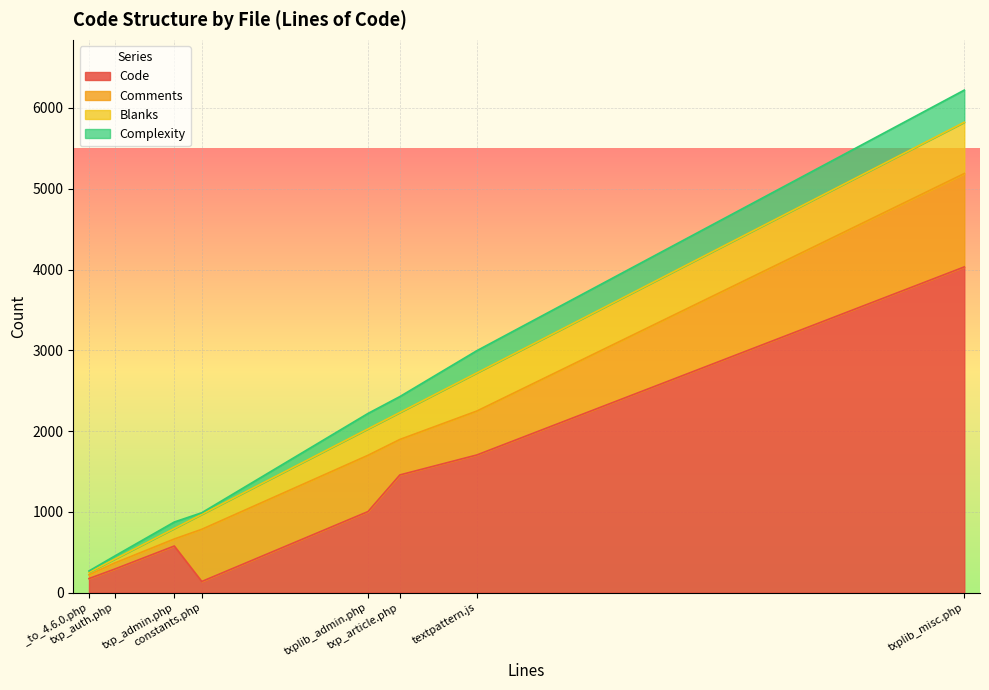

How many interior local valleys does the Complexity series have?

2